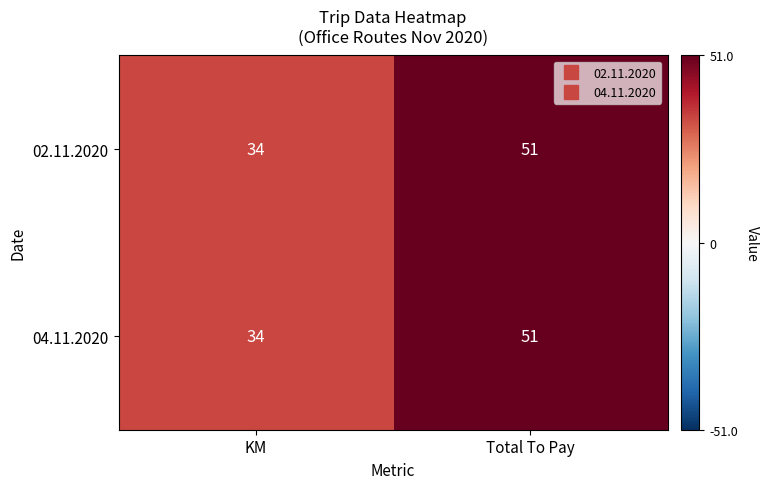

Reading right to left, extract all data points from this chart.

02.11.2020: Total To Pay=51	KM=34
04.11.2020: Total To Pay=51	KM=34